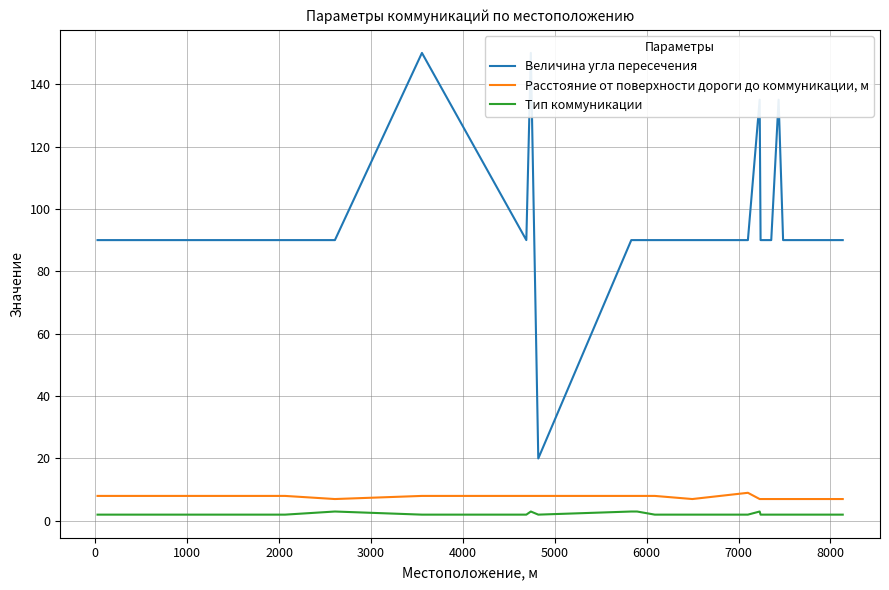

The value of Тип коммуникации at 3000 is 5. True or false?

False